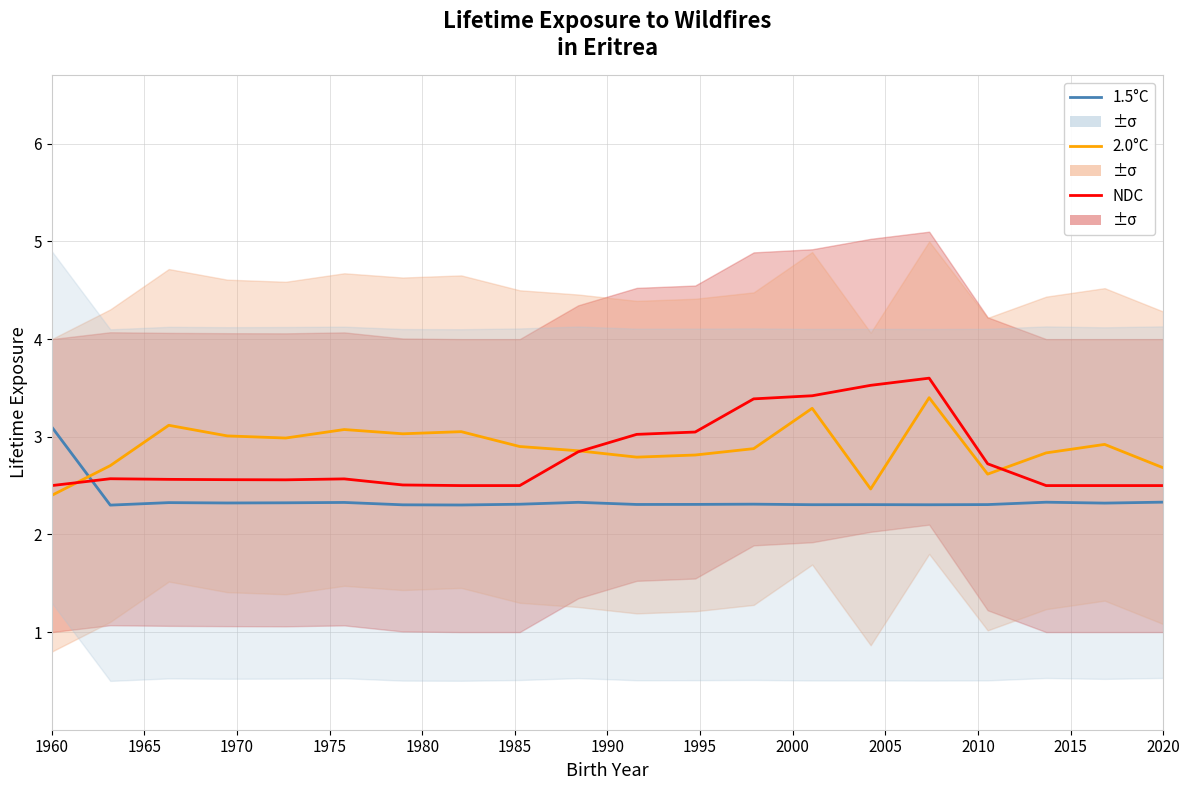

What is the lowest value of the 2.0°C series?

2.4